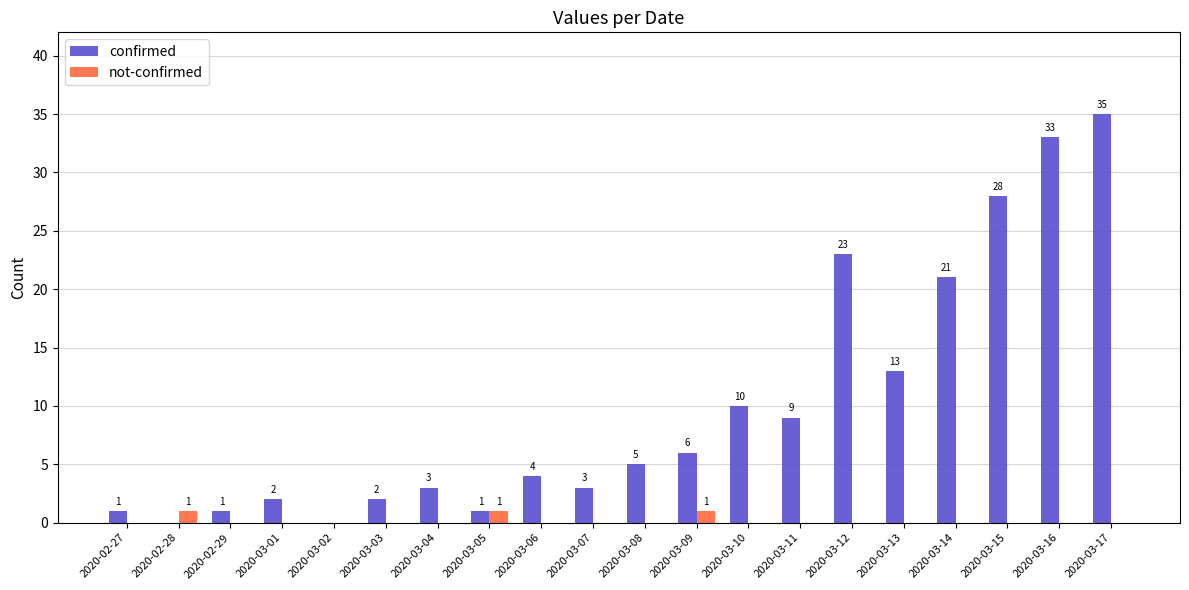

The confirmed series shows 28 at 2020-03-15. True or false?

True